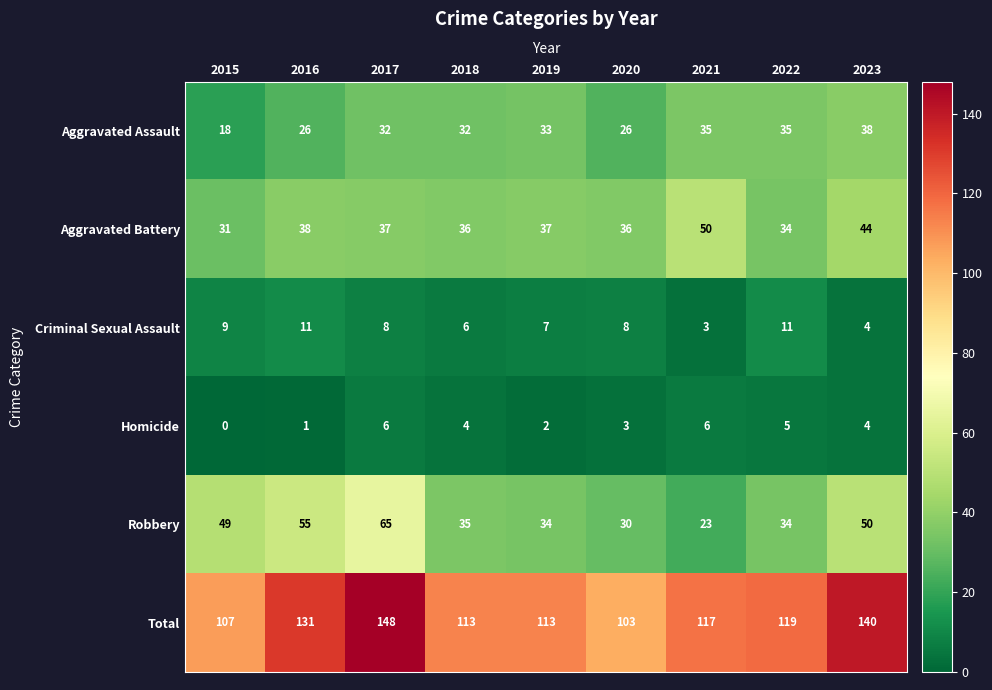

How many distinct data groups are displayed?

6